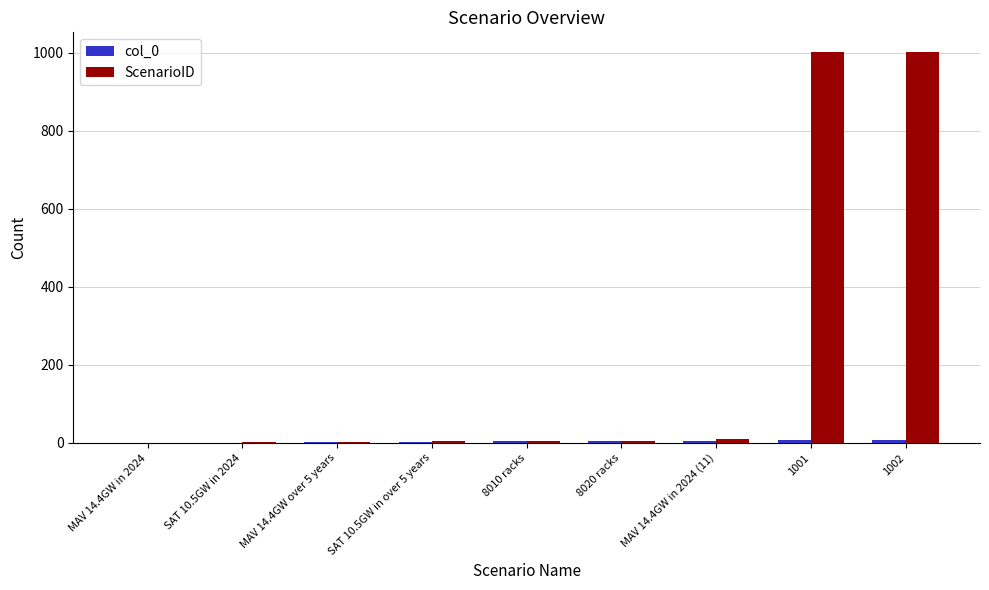

The ScenarioID series shows 6 at 8020 racks. True or false?

True